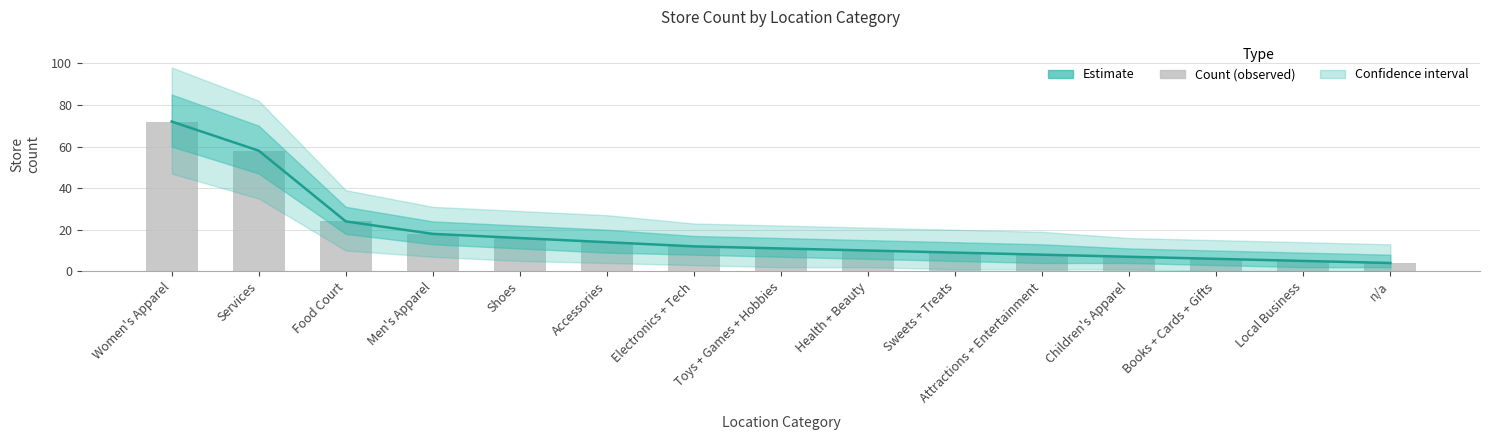

How many data points in Estimate are above 11?

7